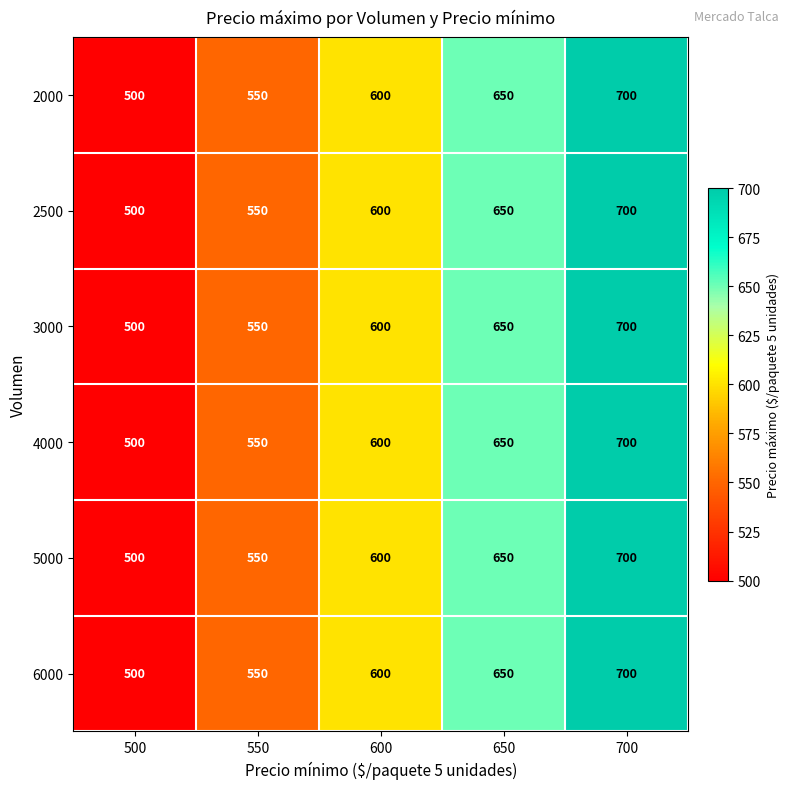

Read the 3000 value at 600, to the nearest 5.

600